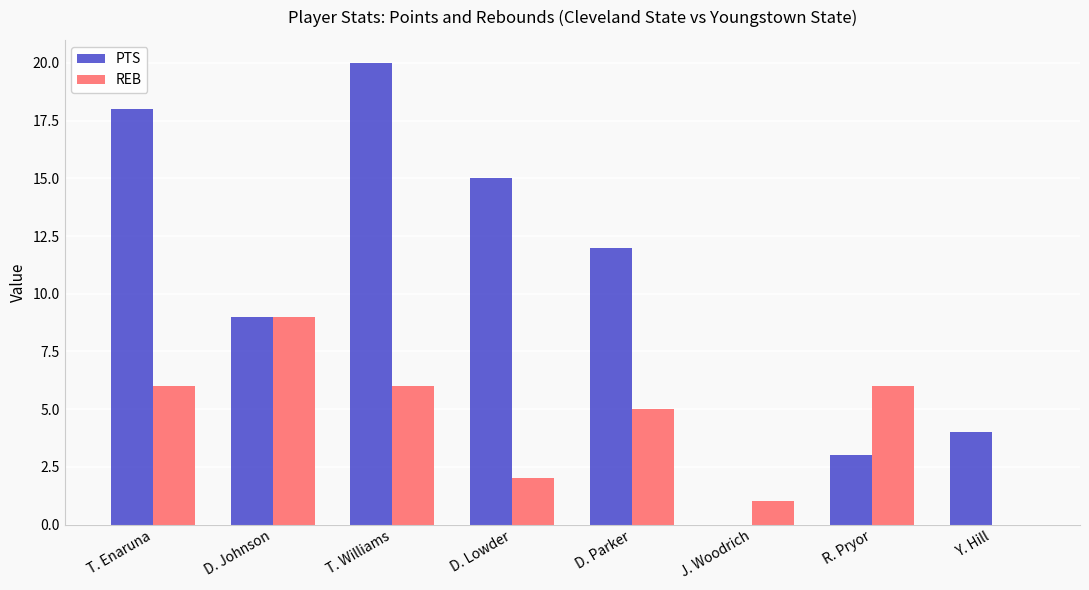

The REB series shows 15 at D. Johnson. True or false?

False